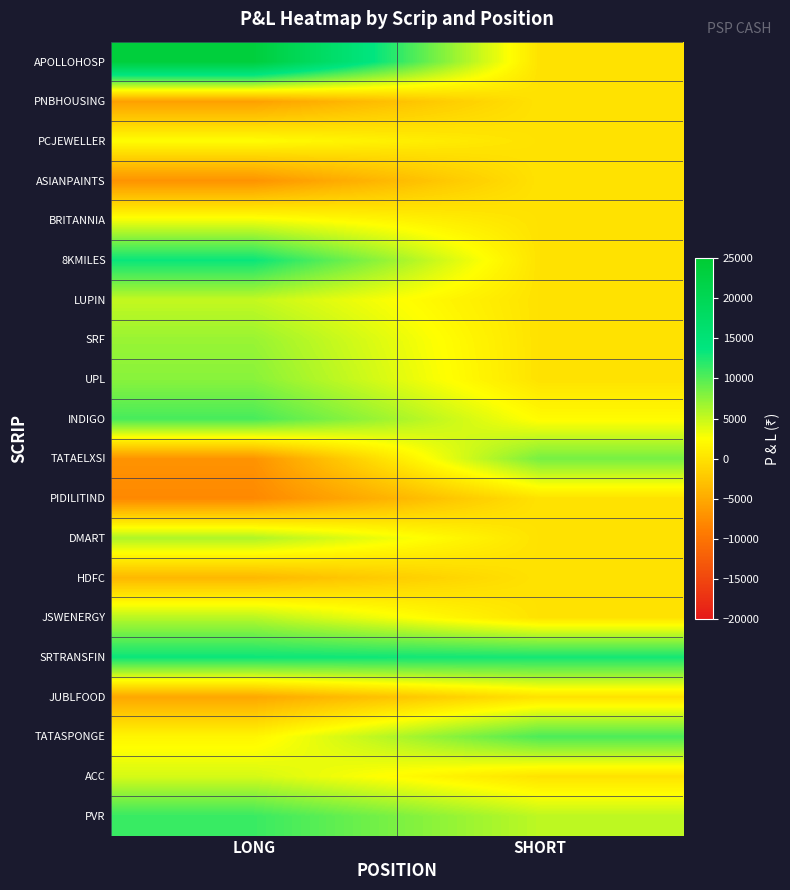

Rank the series by their maximum value, from highest to lowest.

APOLLOHOSP, 8KMILES, SRTRANSFIN, PVR, INDIGO, TATASPONGE, TATAELXSI, UPL, SRF, DMART, JSWENERGY, LUPIN, ACC, BRITANNIA, PCJEWELLER, PNBHOUSING, ASIANPAINTS, PIDILITIND, HDFC, JUBLFOOD